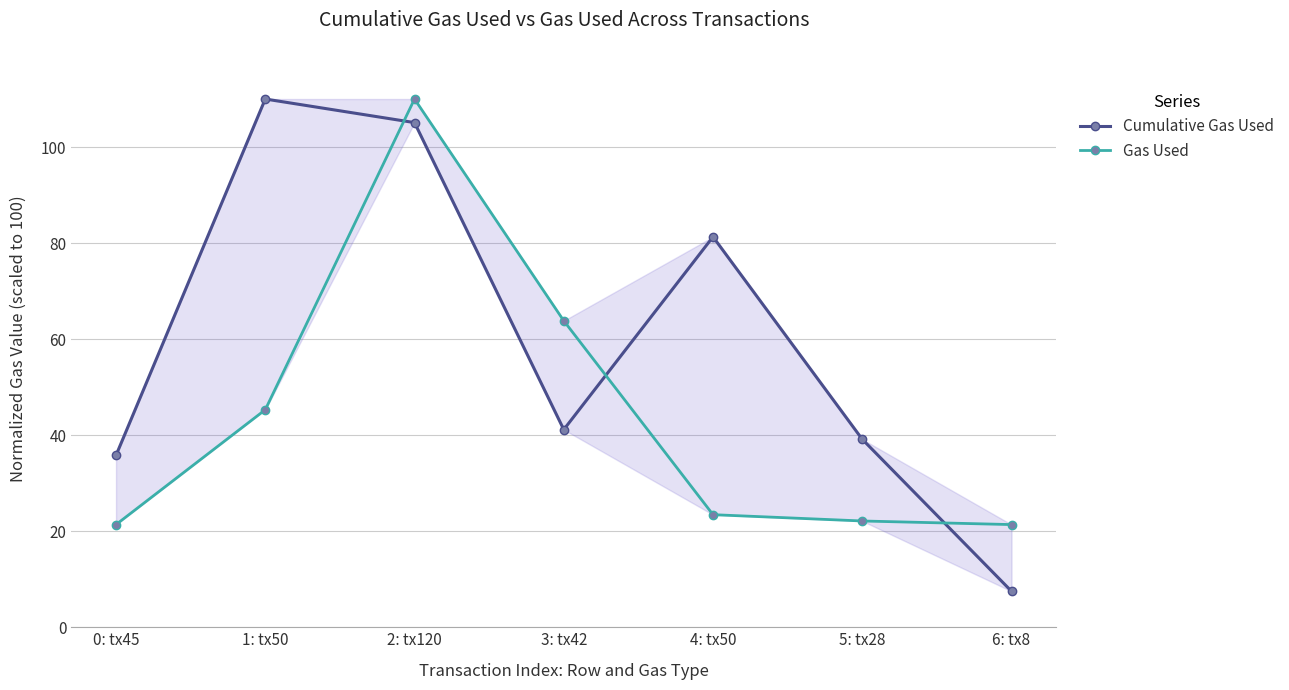

What is the highest value of the Gas Used series?

110.0